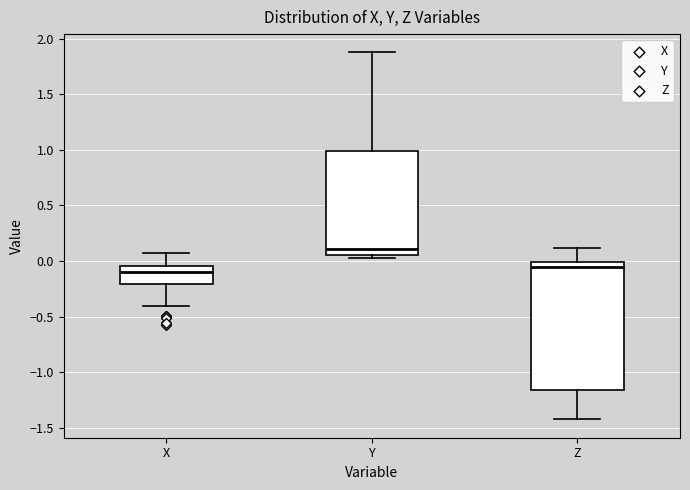

Where does the upper whisker of the box for X end on the y-axis? The values are not printed on the chart, so give them approximately, as read against the axis.

0.05